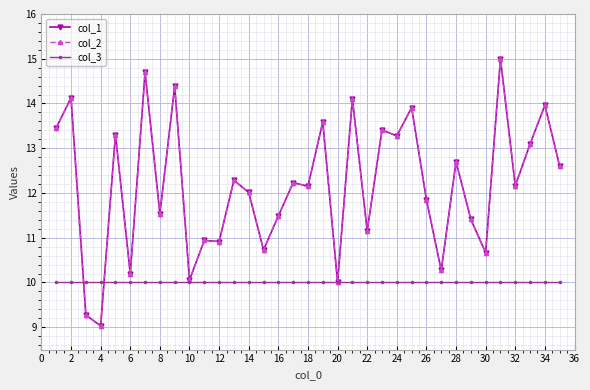

What is the highest value of the col_2 series?

15.0